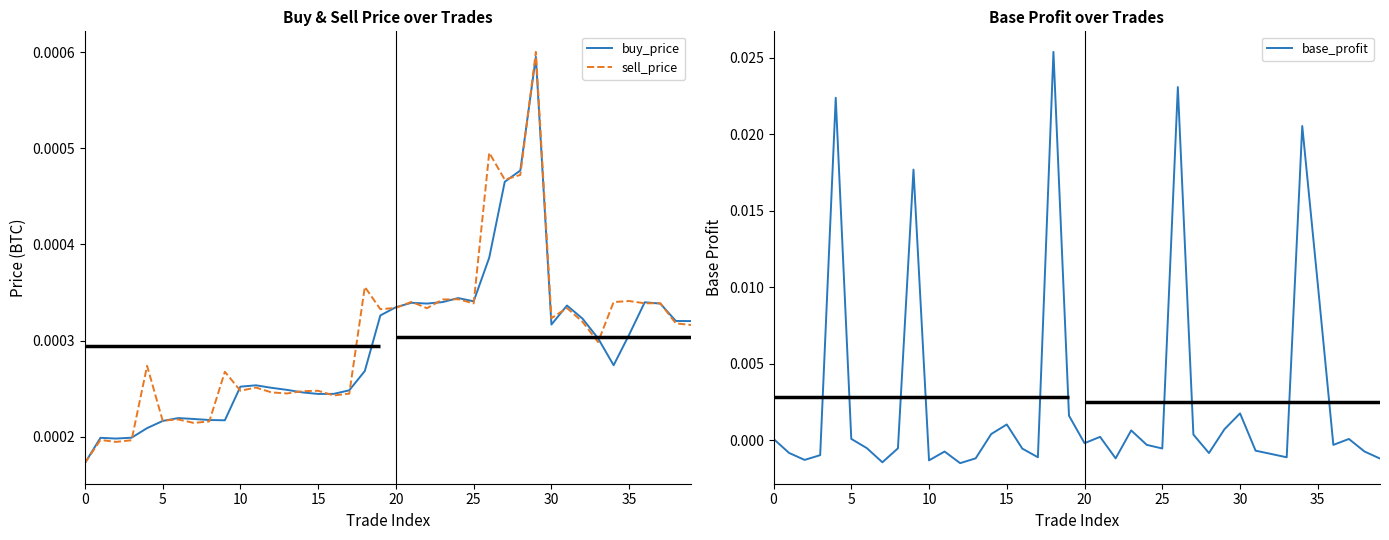

The value of sell_price at 14 is 0.0. True or false?

False